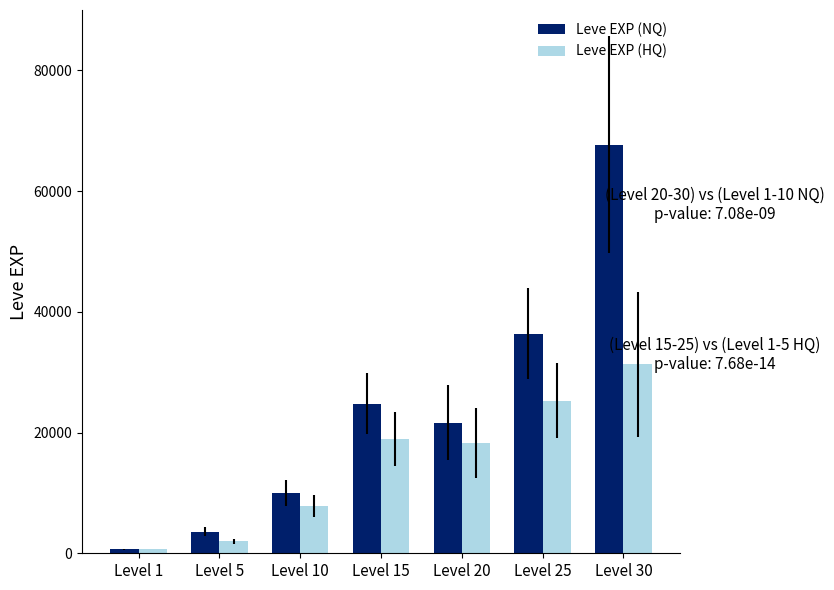

True or false: Leve EXP (NQ) has a value of 37892 at Level 20.

False